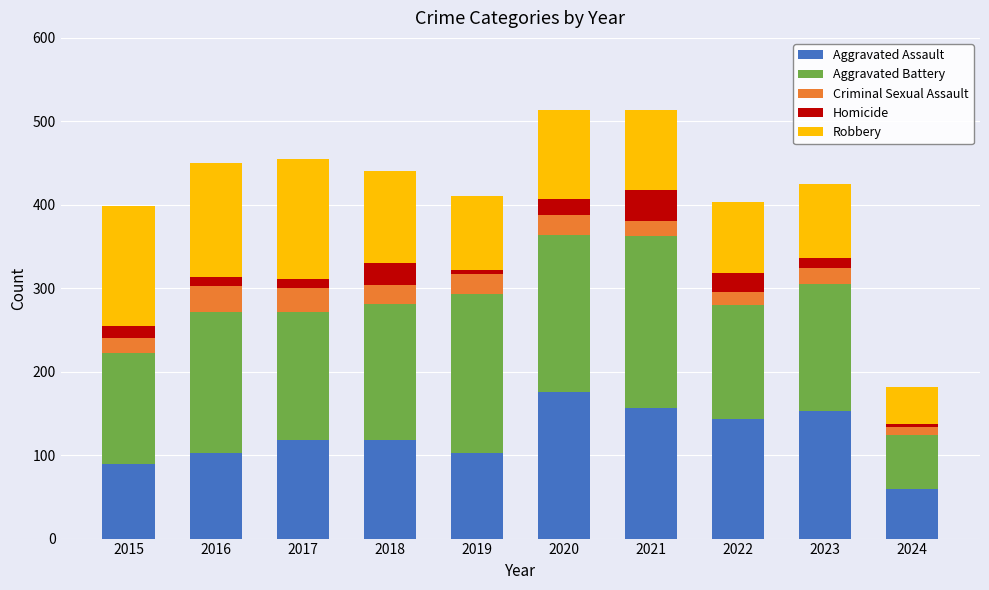

Which category has the lowest value in the Aggravated Assault series?

2024